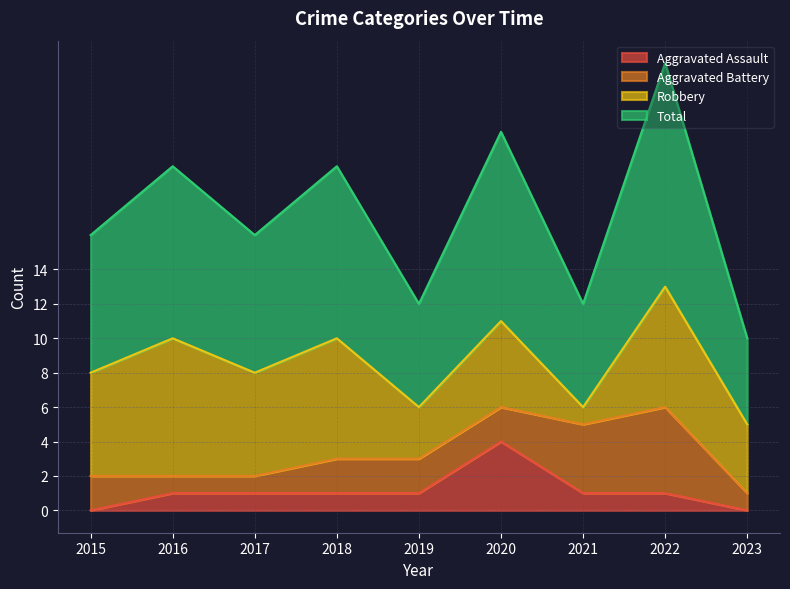

Which category has the highest value in the Aggravated Assault series?

2020